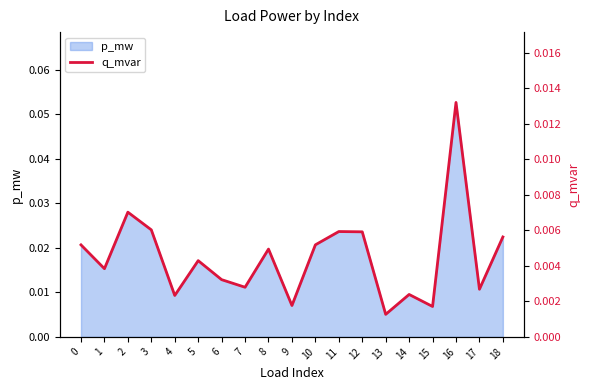

The value at 7 is 0.0. True or false?

True